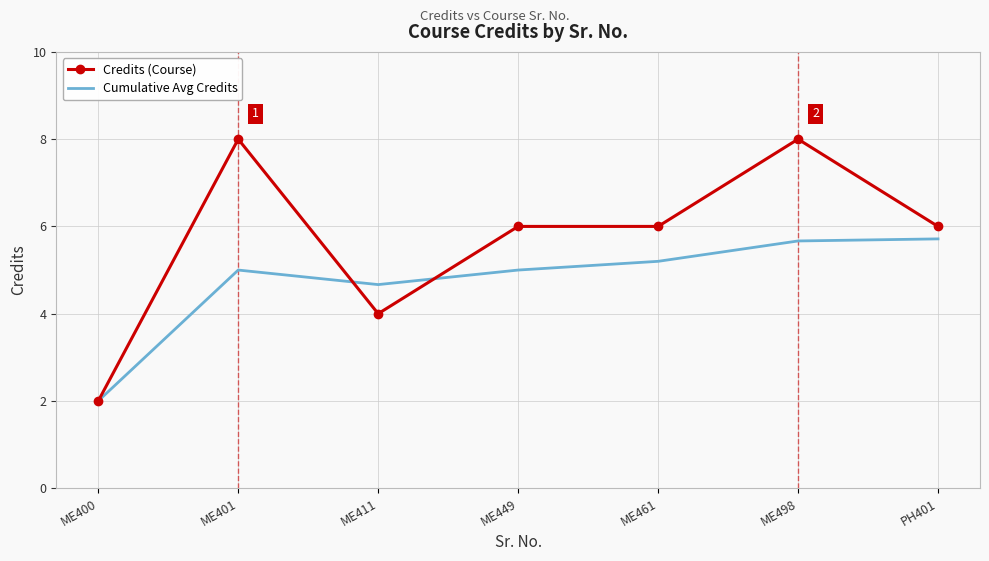

List the series in order of their peak value, highest first.

Credits (Course), Cumulative Avg Credits